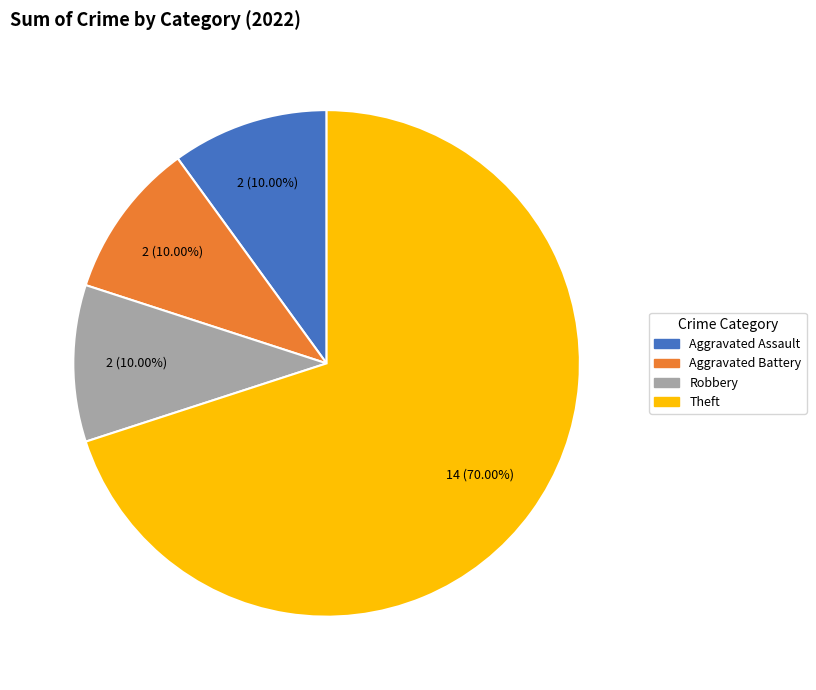

Which category accounts for the majority?

Theft